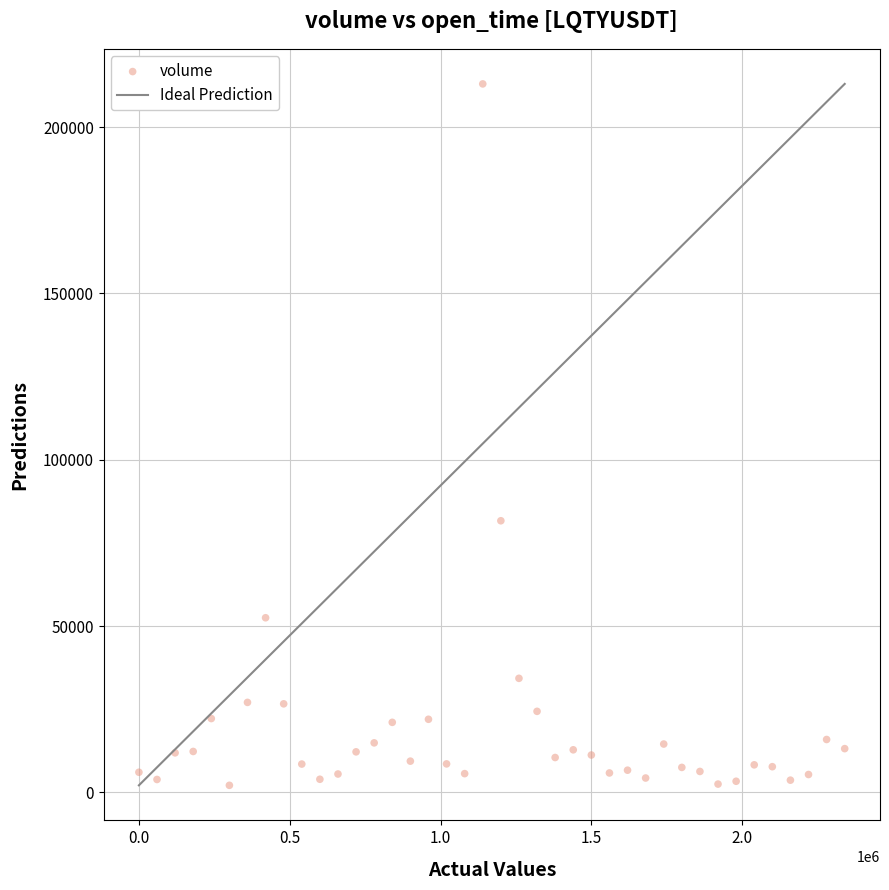

What Y value in the scatter plot is closest to 107540?

81645.9